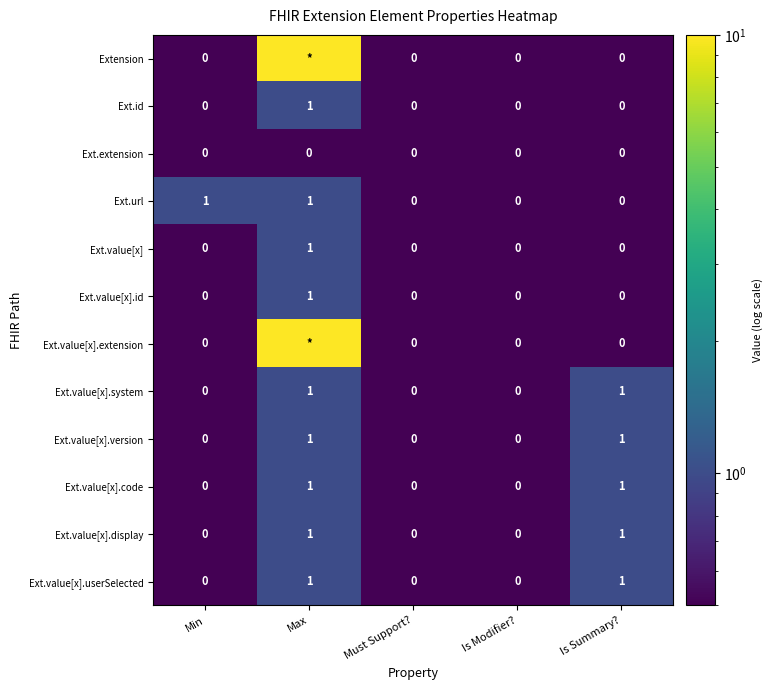

Is it true that Ext.value[x].version equals 0.7 at Is Modifier??

False